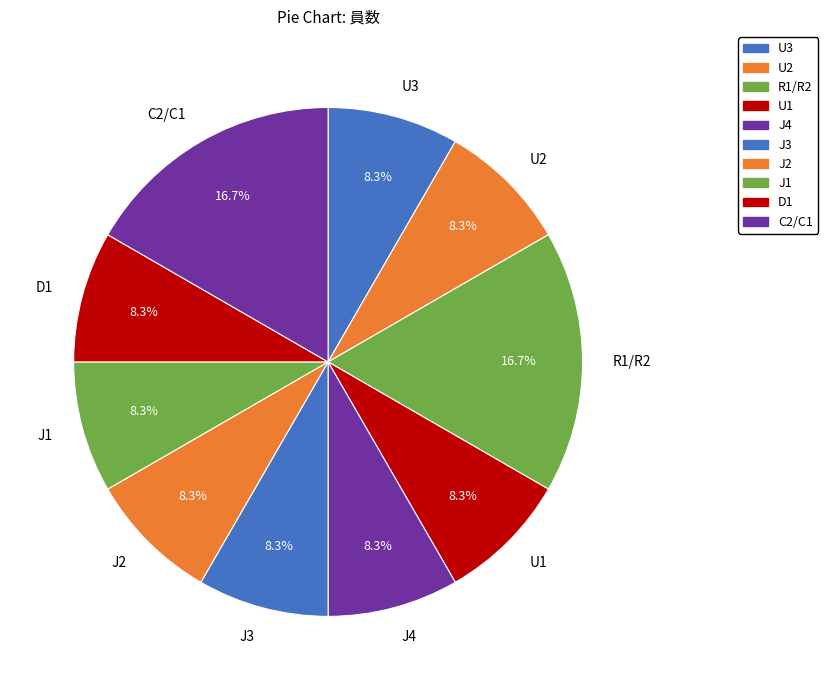

To the nearest percent, what portion does C2/C1 represent?

17%